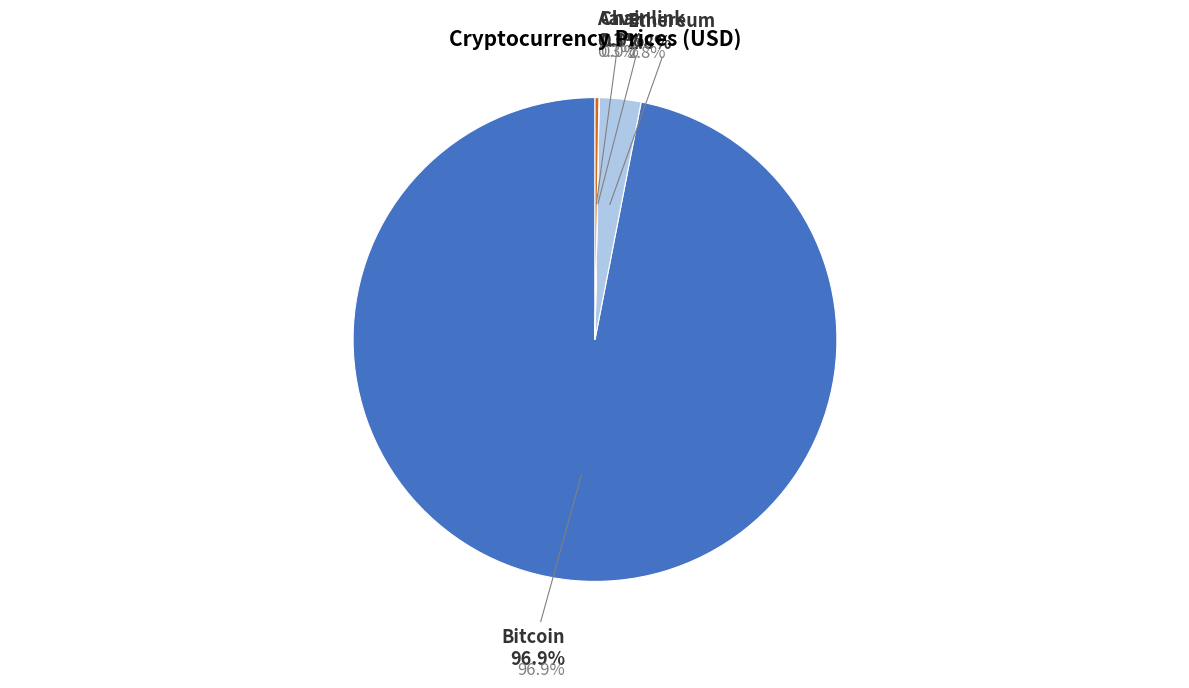

What is the largest slice in the pie chart?

Bitcoin